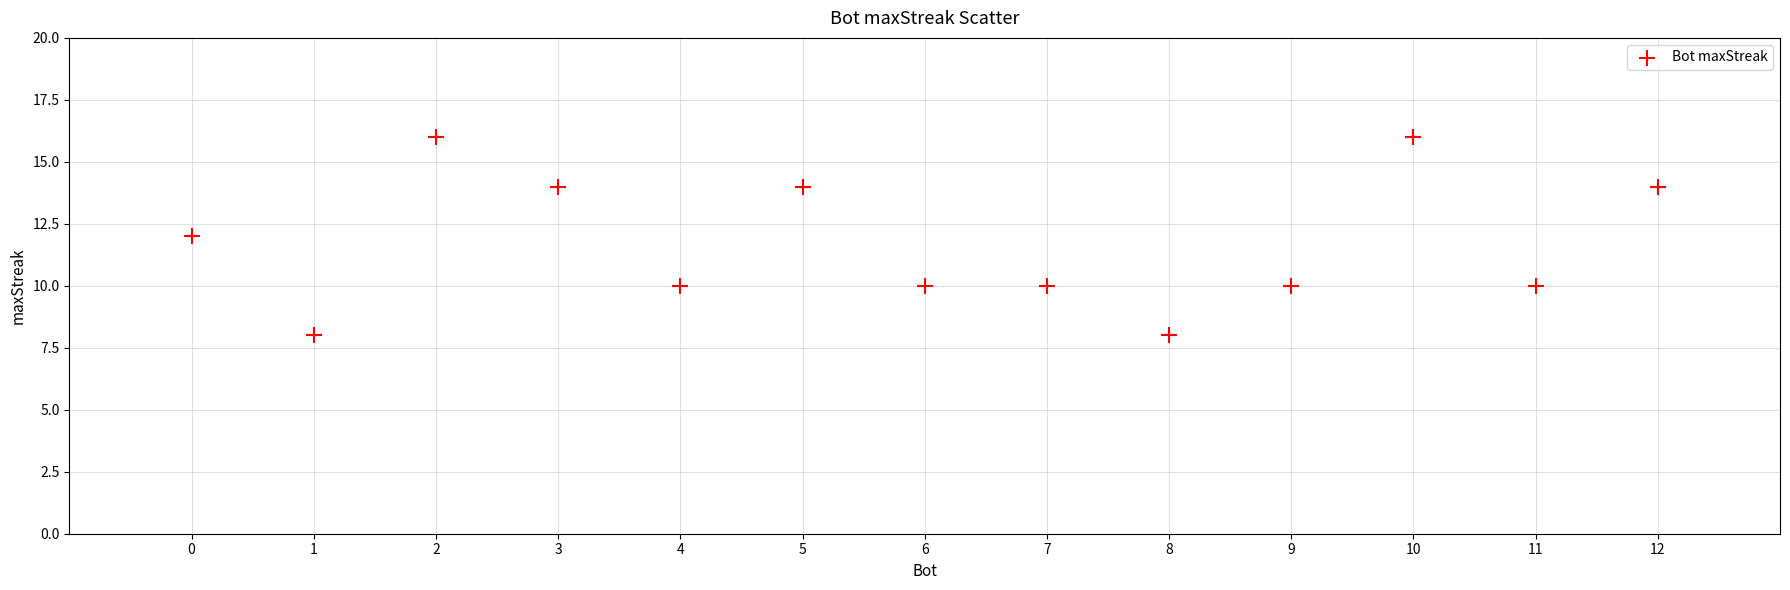

What is the range of Y values (max minus min)?

8